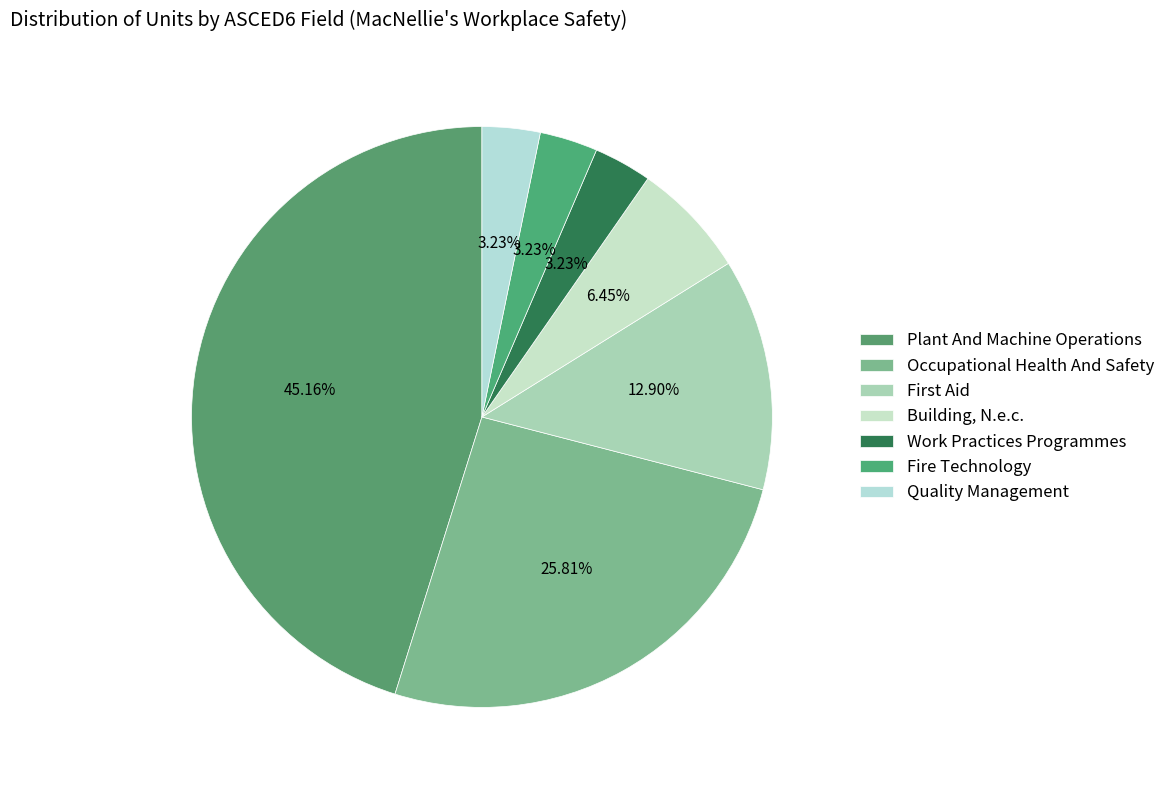

Combined, what portion of the pie is Work Practices Programmes and Plant And Machine Operations?

48.4%